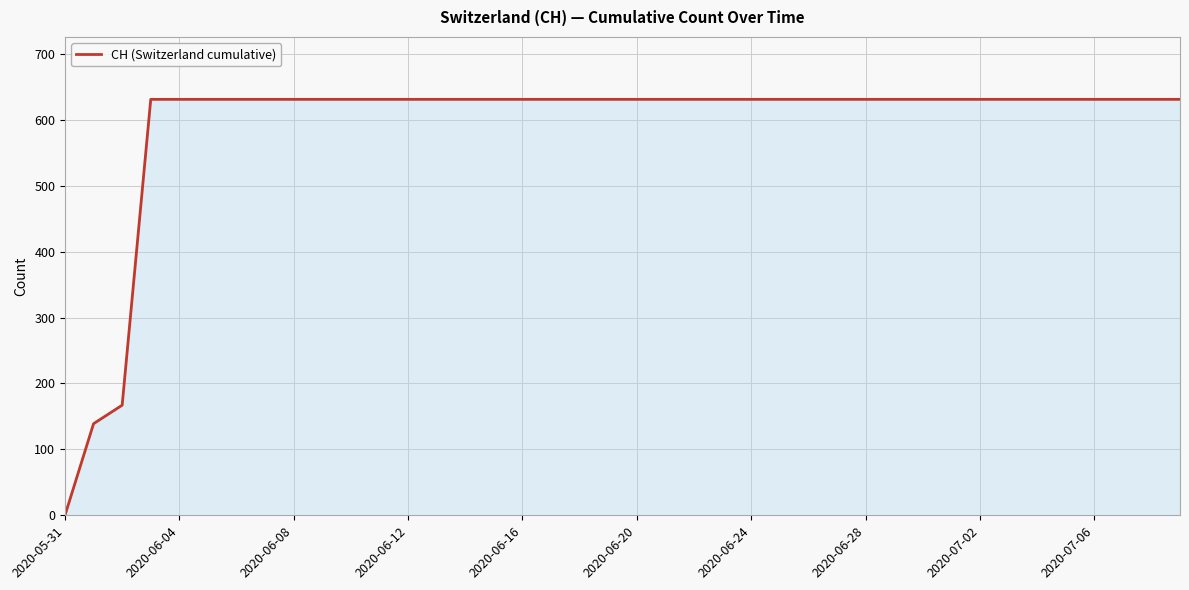

What is the average value?

591